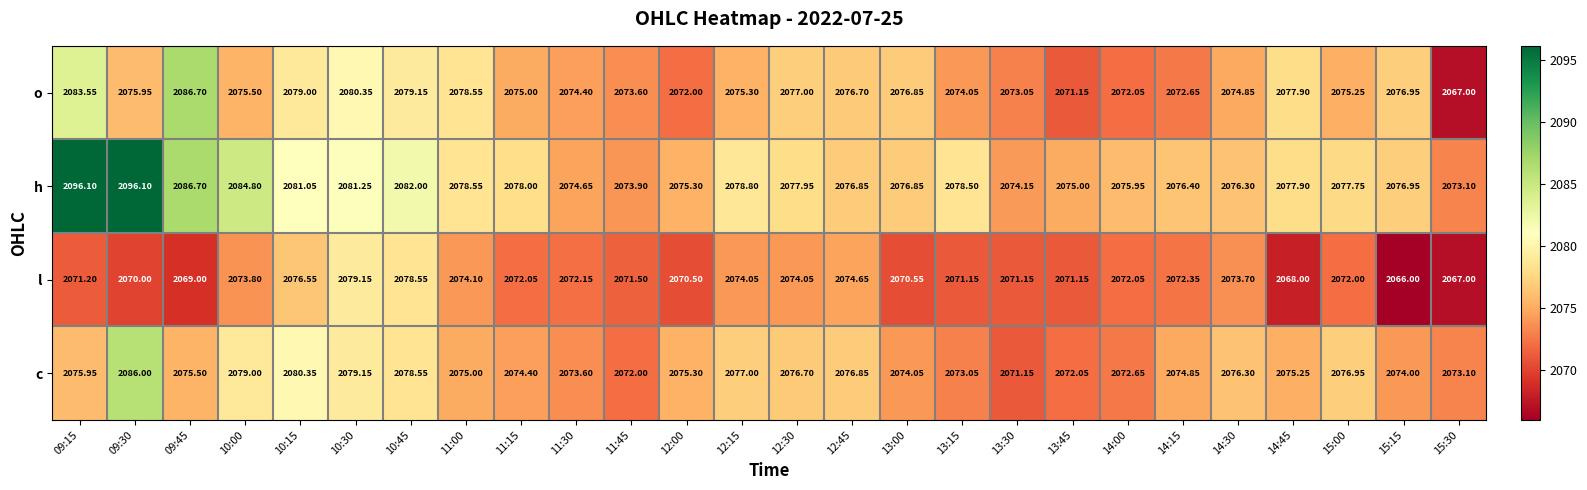

What is the maximum value shown in the chart?

2096.1